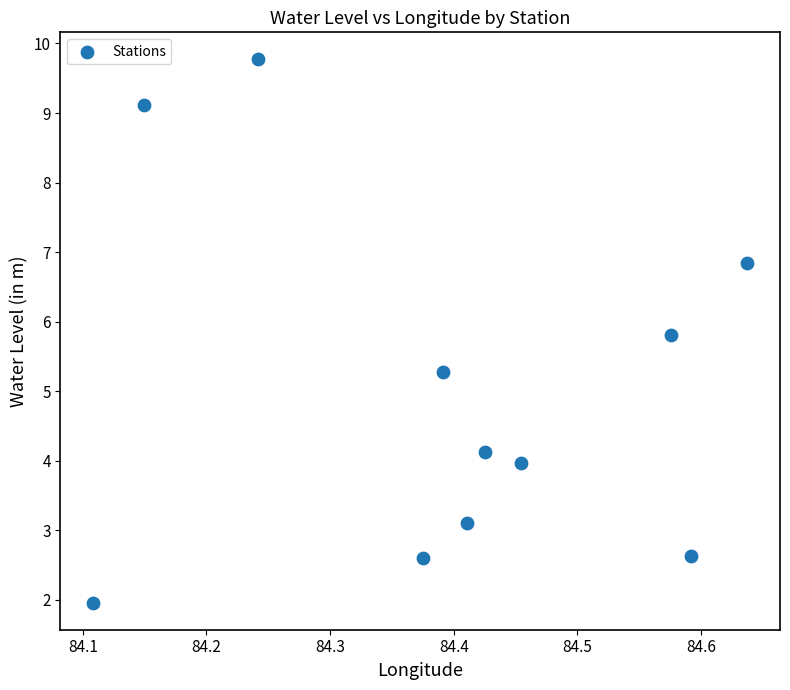

What Y value in the scatter plot is closest to 5?

5.3